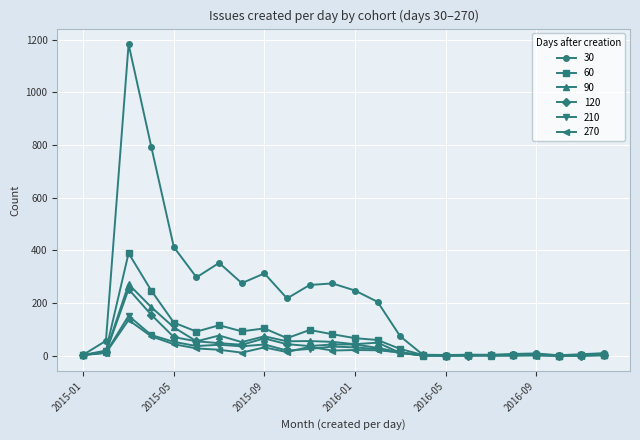

What is the average value of the 270 series?

20